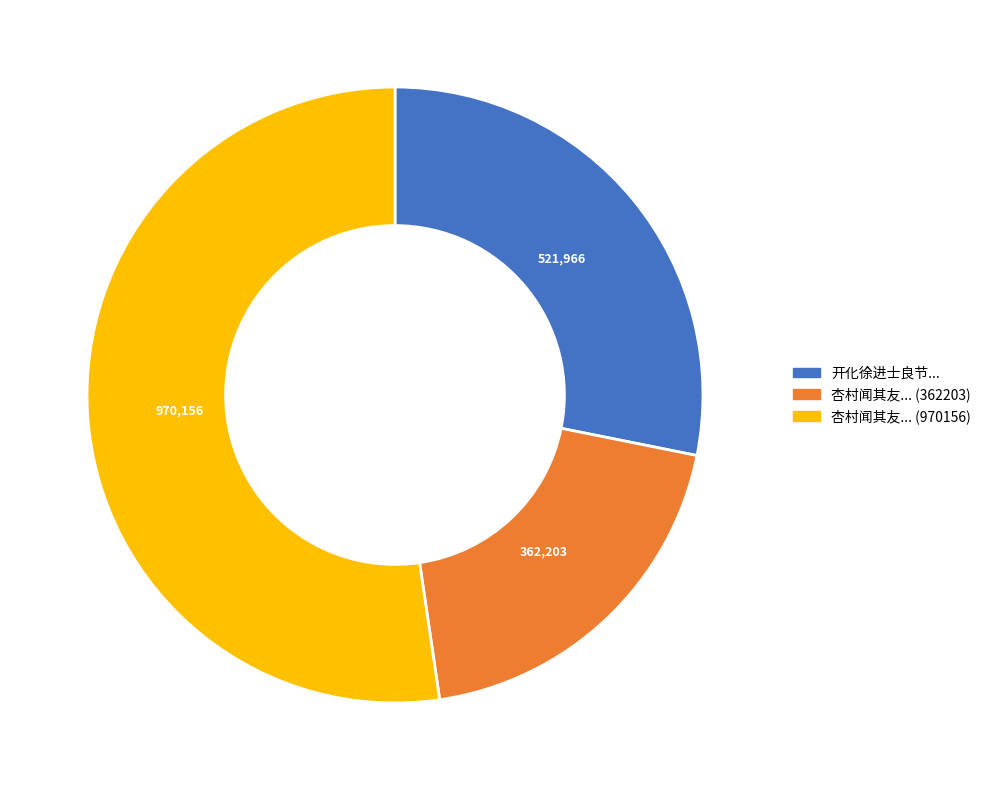

Between 杏村闻其友... (362203) and 开化徐进士良节..., which is larger?

开化徐进士良节...